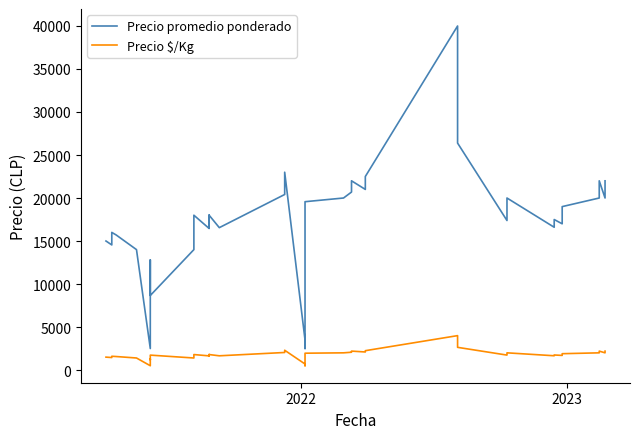

How many data points in Precio promedio ponderado are less than 18000?

20